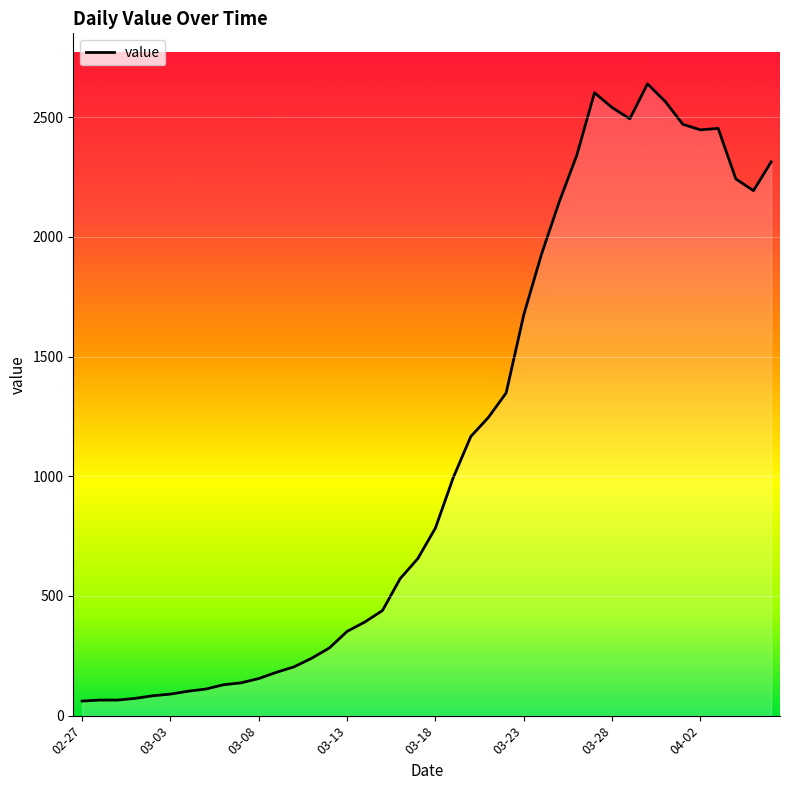

What is the maximum value shown in the chart?

2639